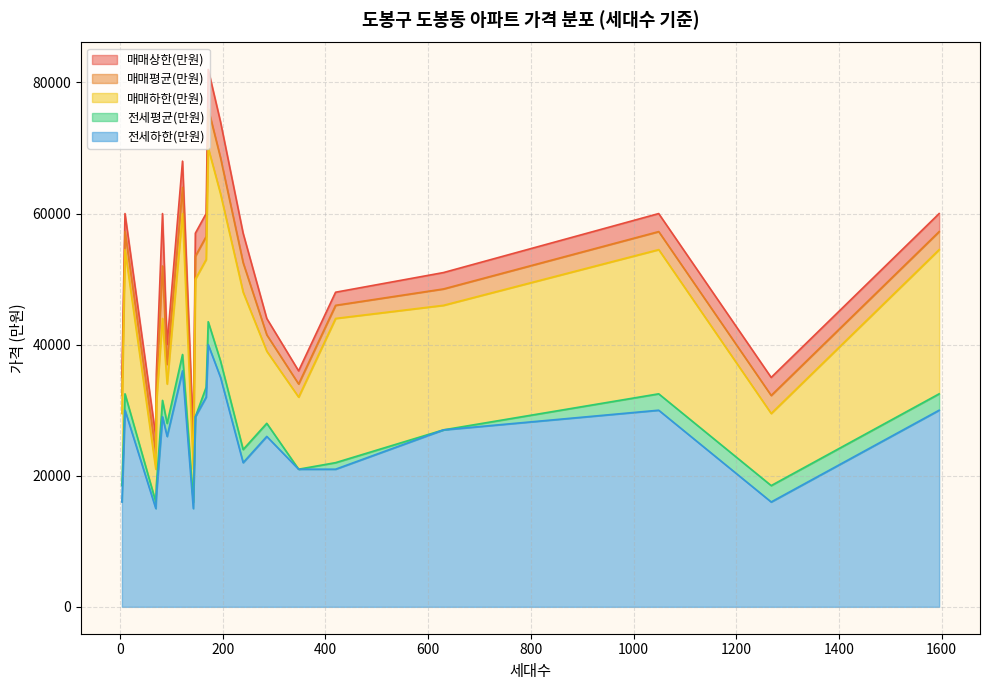

True or false: 전용면적(㎡) and 매매평균(만원) cross at least once.

False